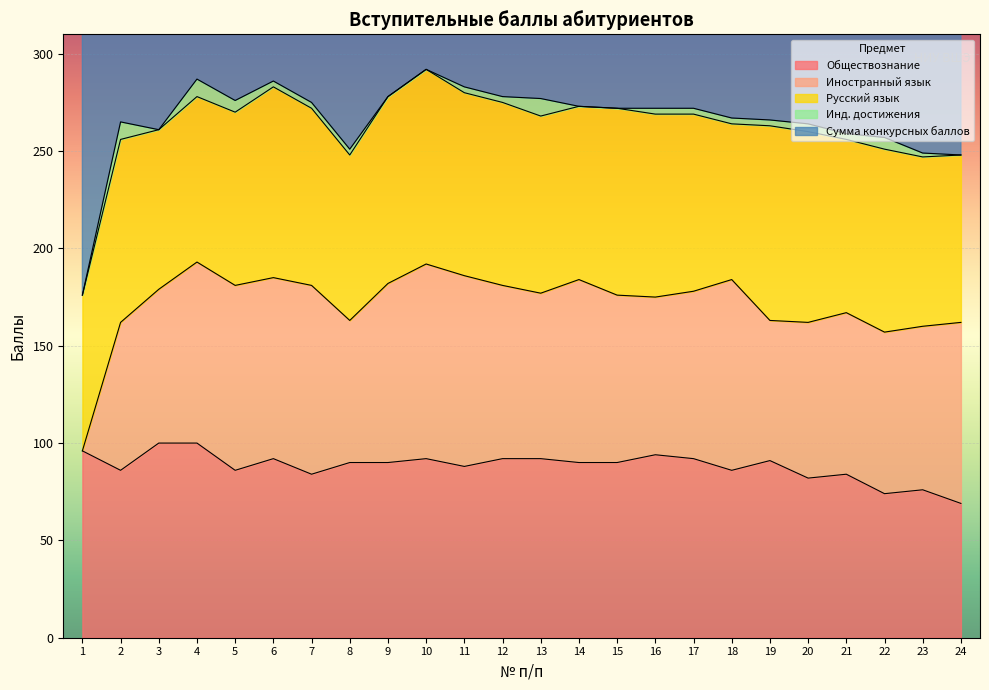

True or false: Сумма конкурсных баллов and Иностранный язык cross at least once.

False